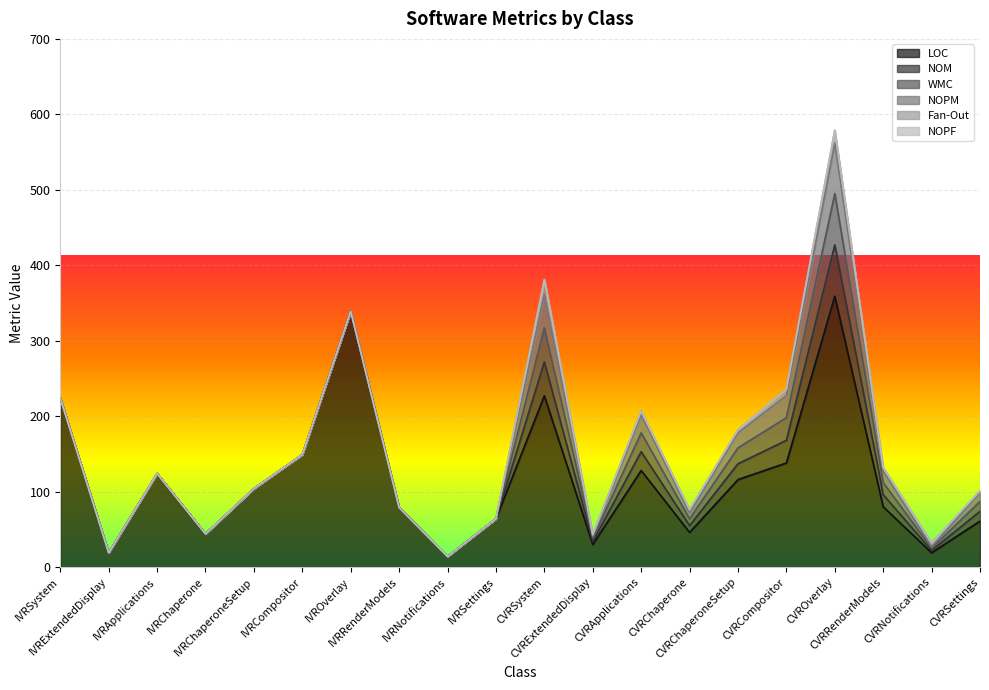

What is the label of the 11th point from the left?

CVRSystem